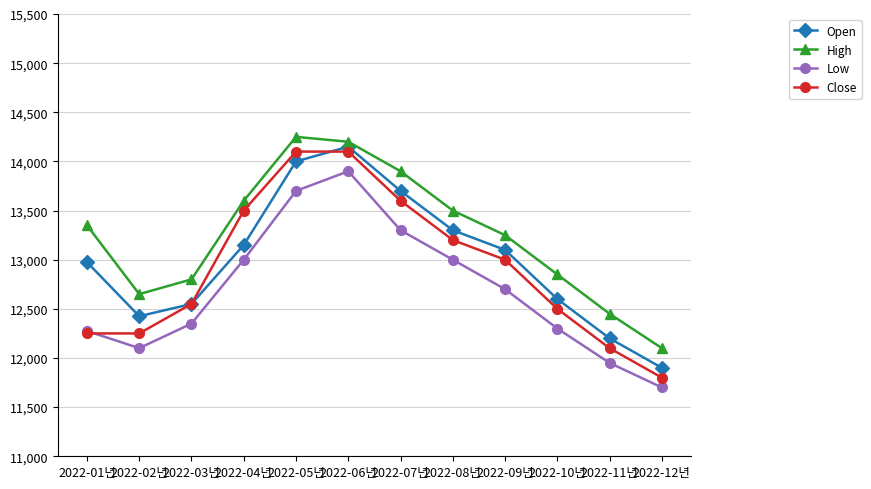

Where does the Open series first go above 13100?

2022-04년